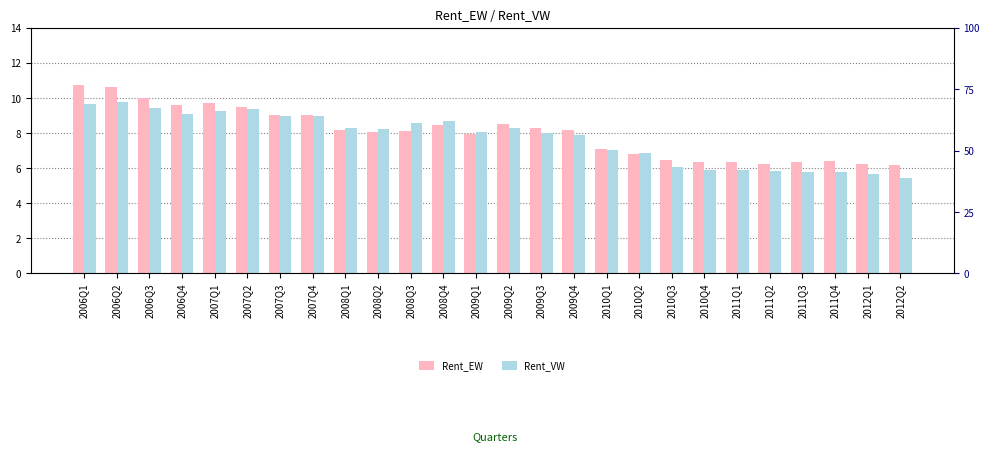

Which series changed the most between 2006Q3 and 2009Q2?

Rent_EW